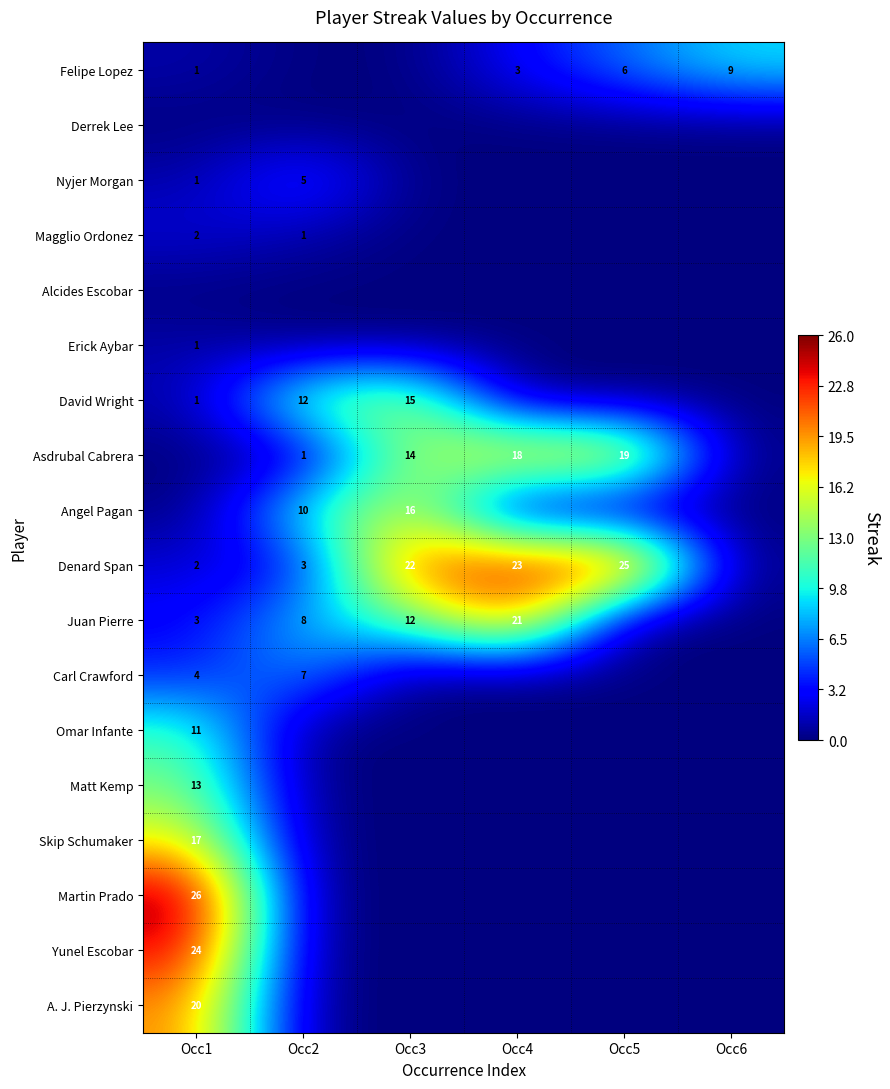

What is the spread (max minus min) of values at Occ3?

22